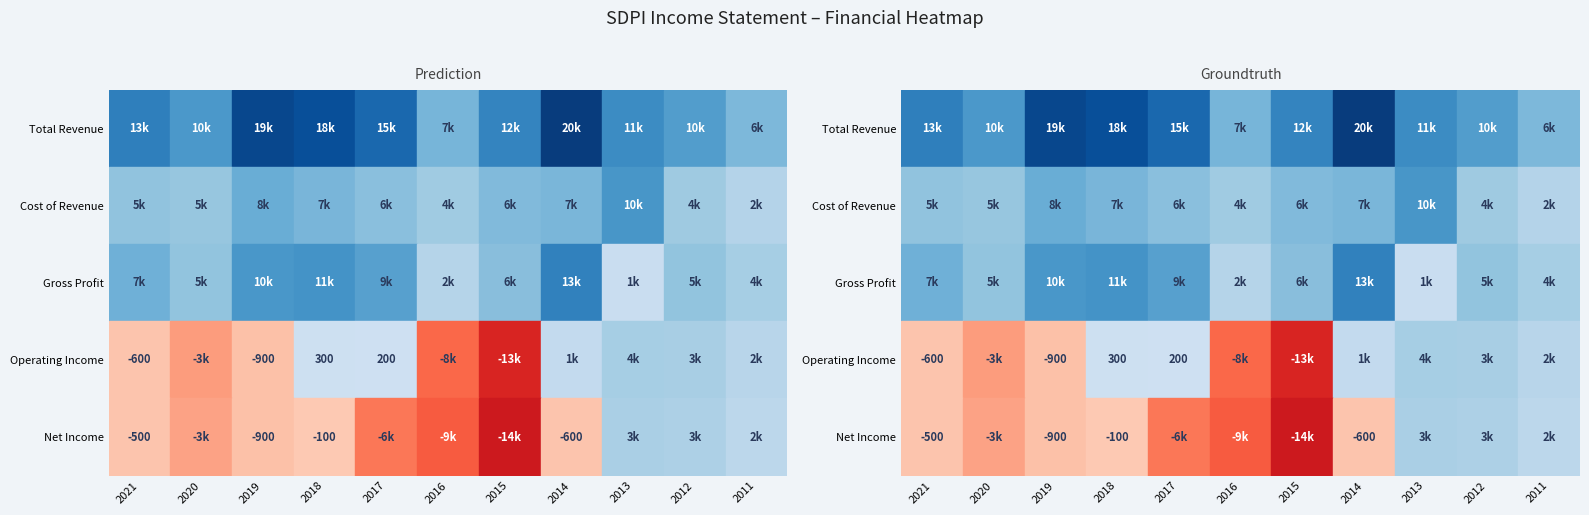

What value does the Net Income series have at 2015?

-14500